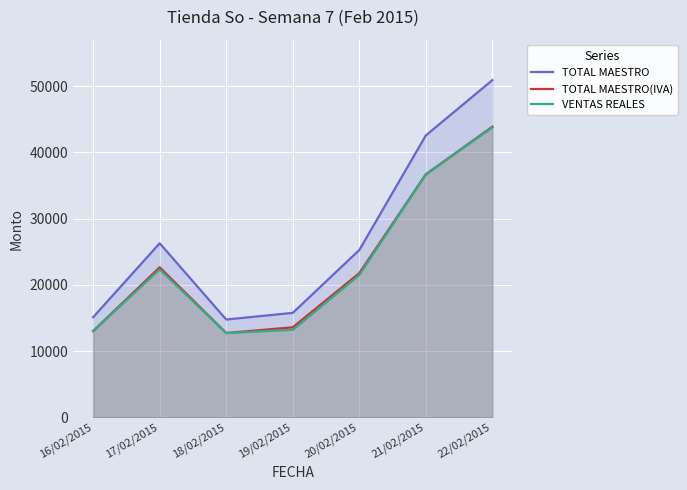

True or false: TOTAL MAESTRO has a value of 50922.9 at 22/02/2015.

True